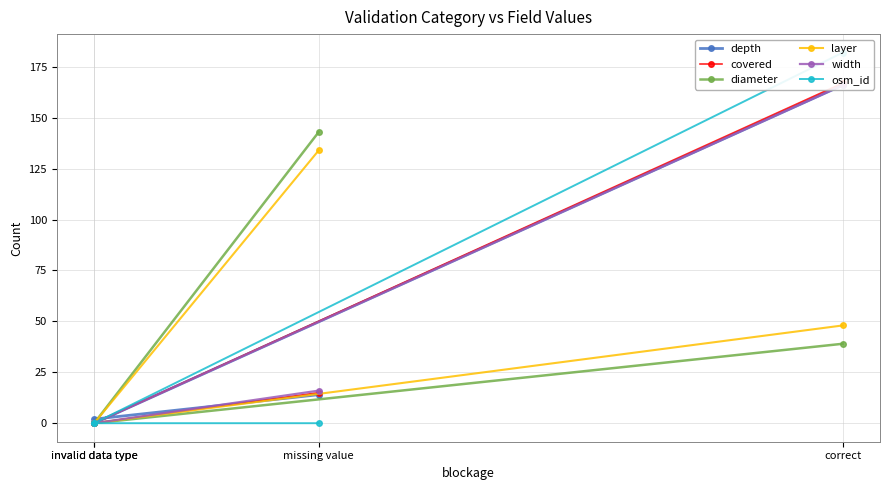

Which category has the highest value in the osm_id series?

correct